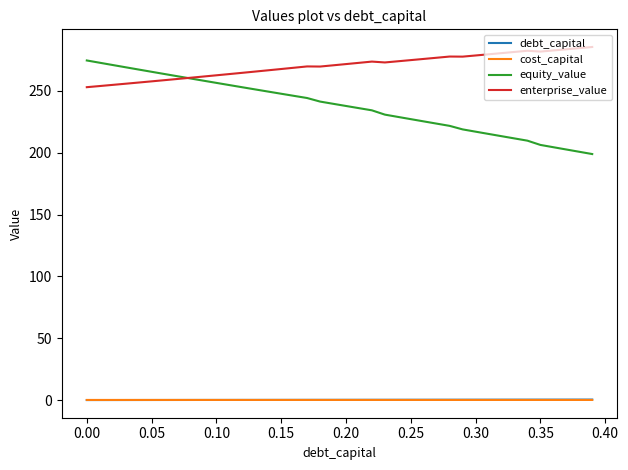

Which series has the largest total across all categories?

enterprise_value